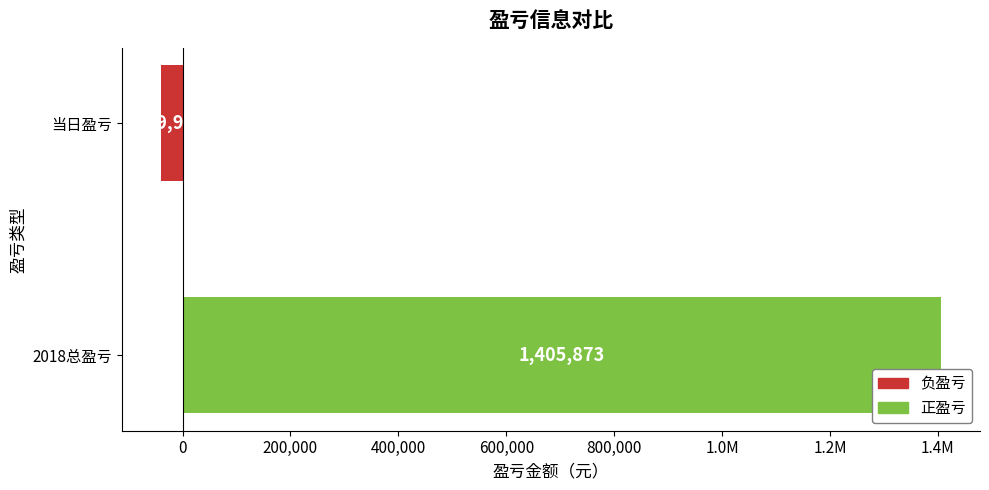

Does the chart contain any negative values?

Yes